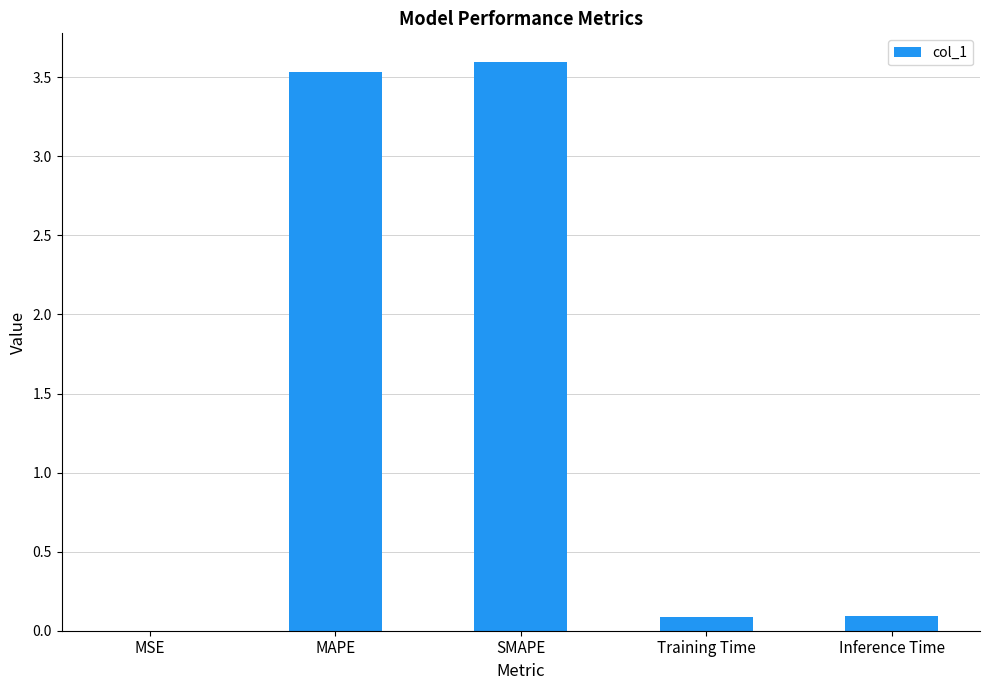

Which has a higher value, Inference Time or MSE?

Inference Time